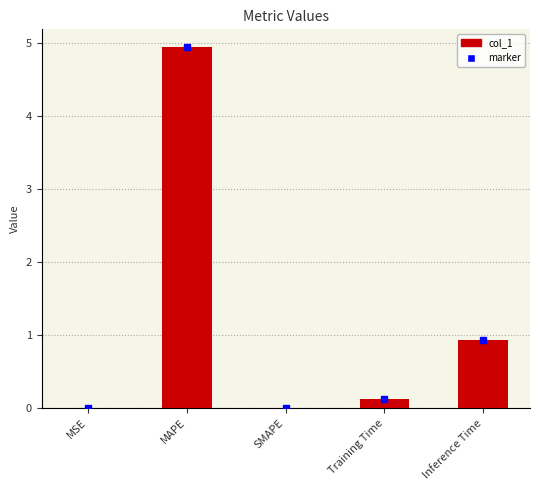

Count the number of data series in this chart.

1